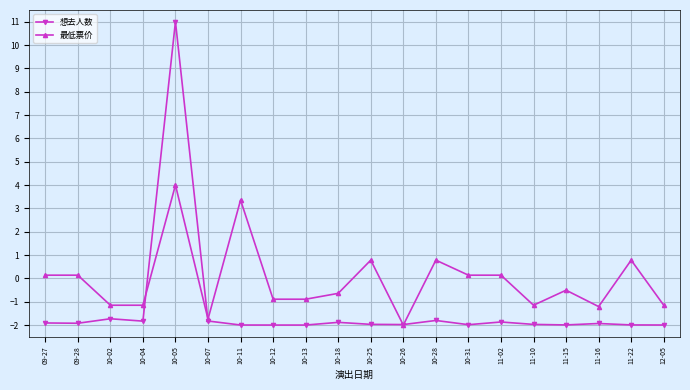

Rank the series by their maximum value, from highest to lowest.

想去人数, 最低票价